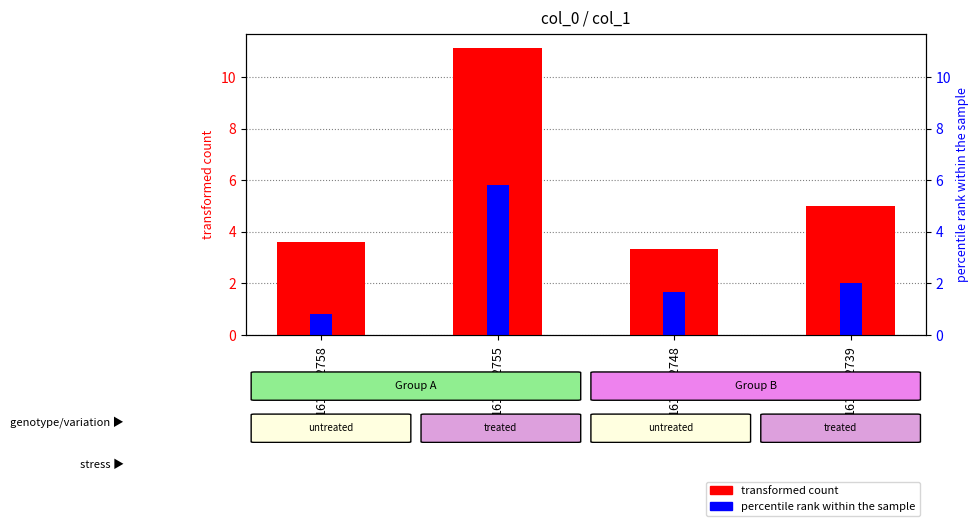

What is the approximate value of transformed count at 1610612739?

5.0